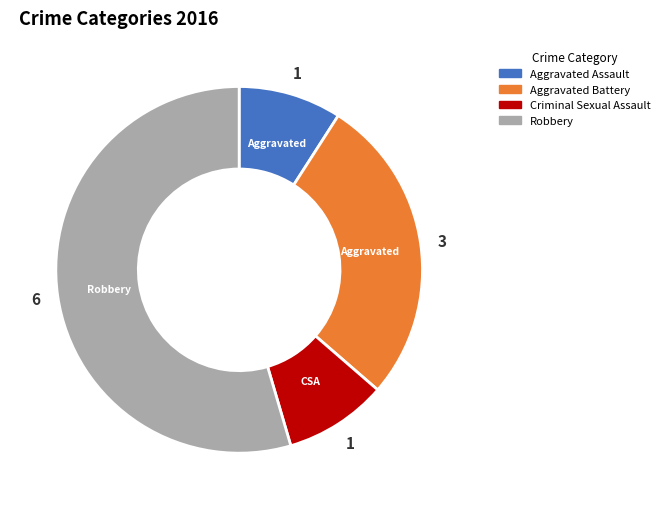

Is it true that Criminal Sexual Assault is 21% of the pie?

False